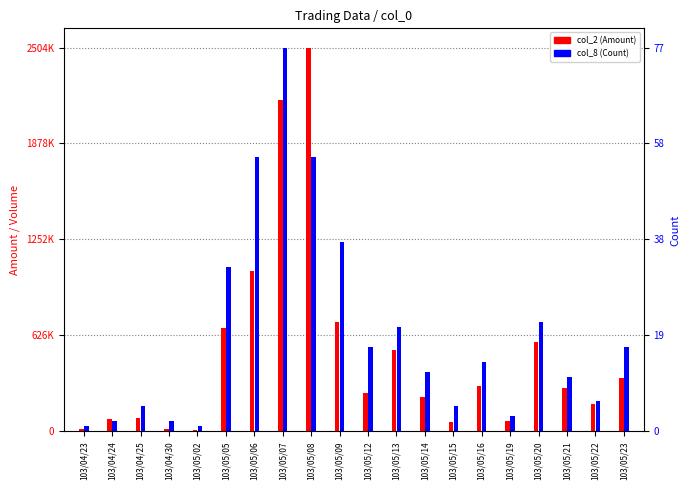

What is the difference between the highest and lowest values at 103/05/09?

713482